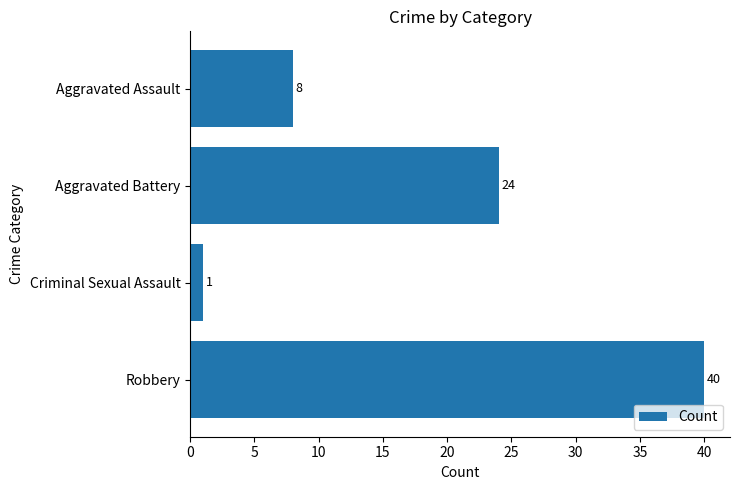

True or false: the data shows 12 at Aggravated Assault.

False